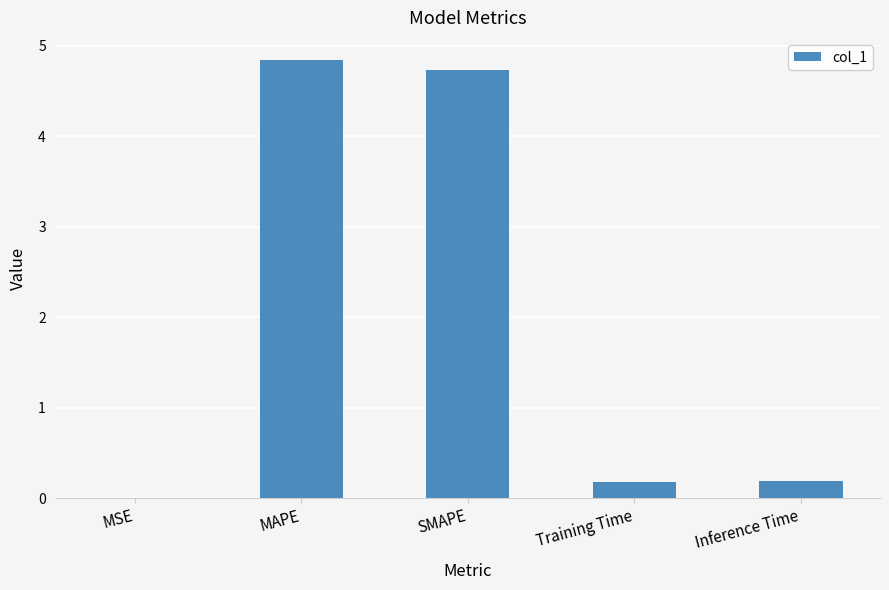

The chart shows a value of 4.8 at MAPE. True or false?

True